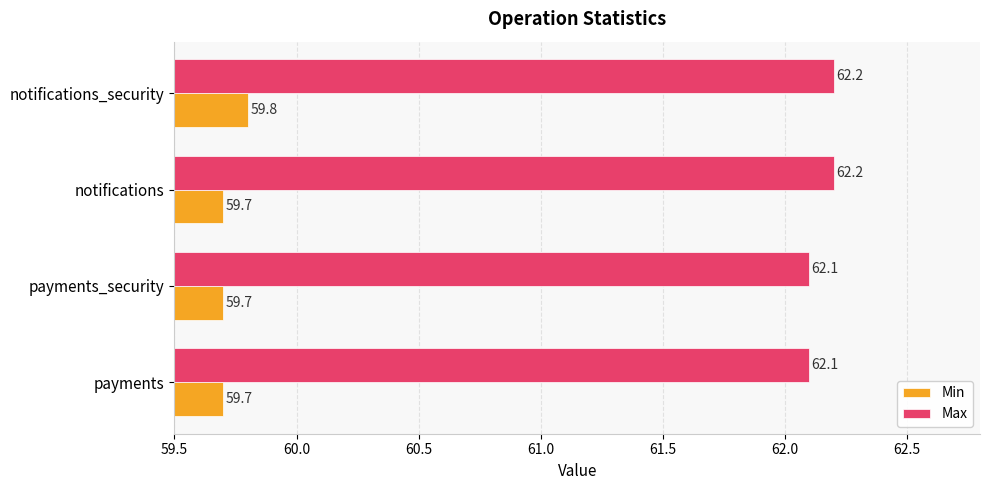

Count the number of data series in this chart.

2